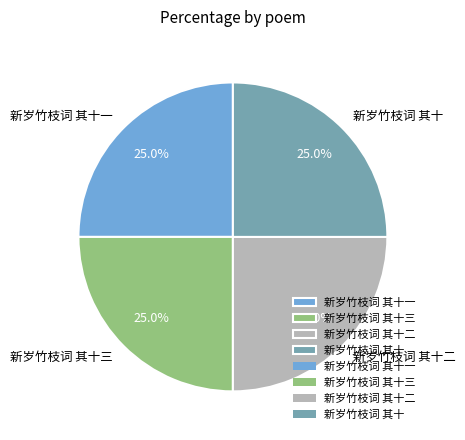

How many slices are in this pie chart?

4